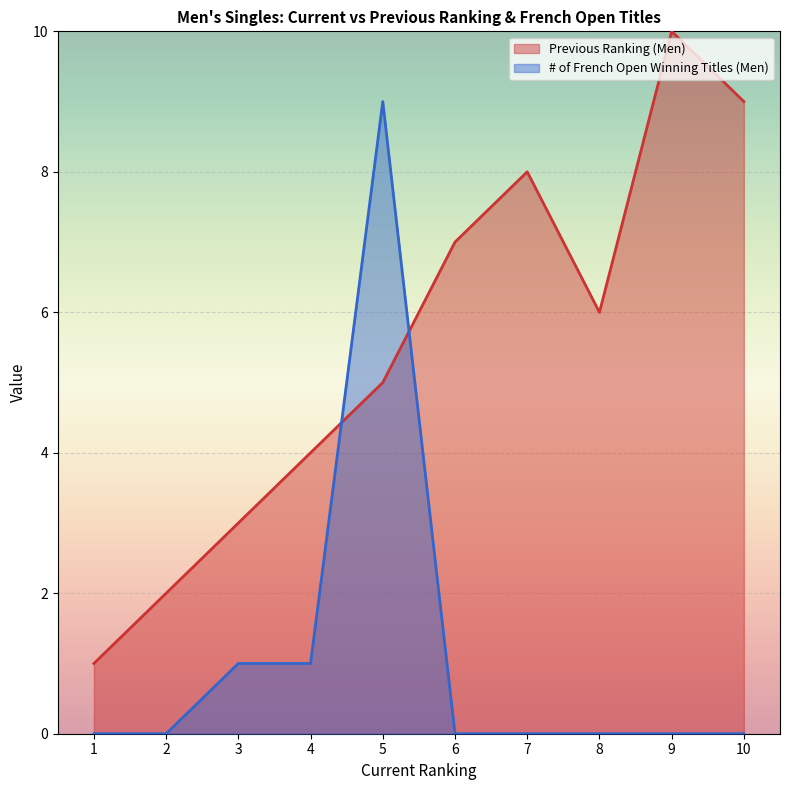

Is it true that # of French Open Winning Titles (Men) equals 0 at 9?

True